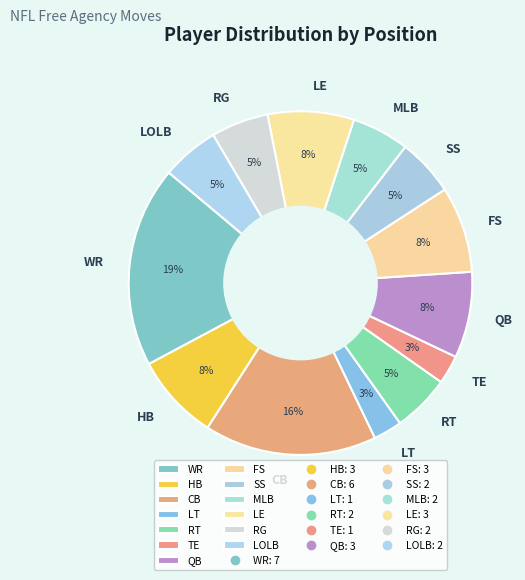

Do TE and WR together represent more than half of the pie?

No